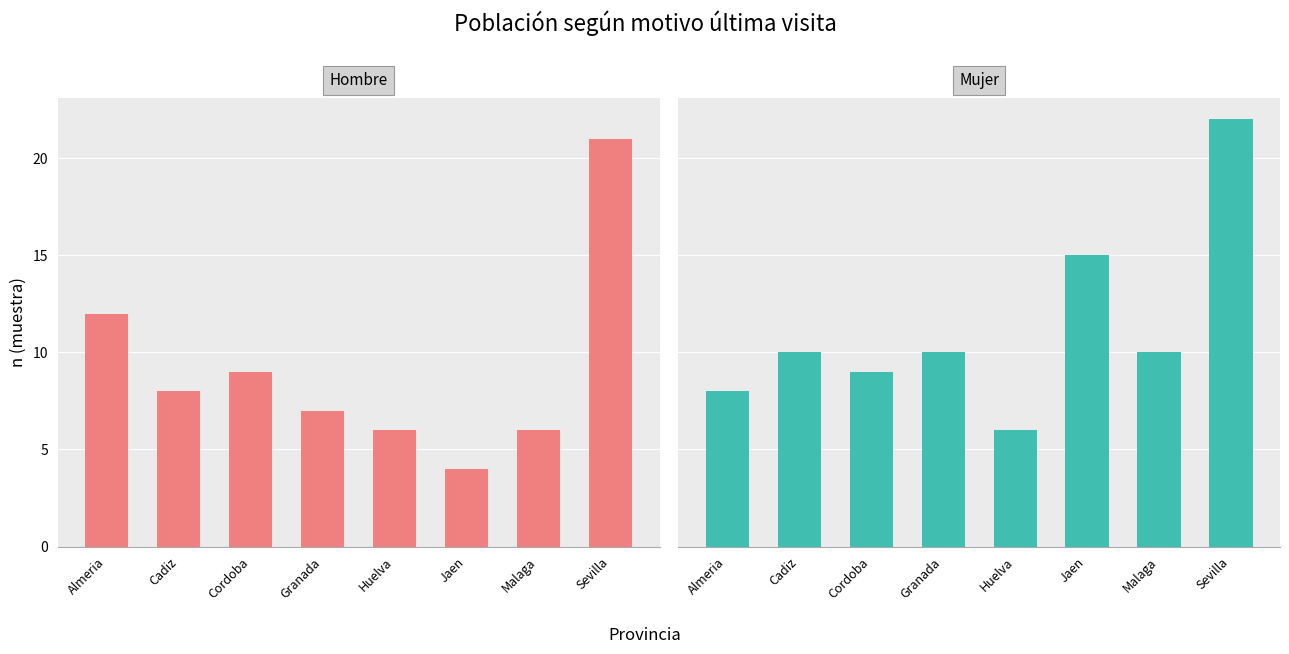

Reading right to left, what are all the values shown in this chart?

Hombre: Sevilla=21	Malaga=6	Jaen=4	Huelva=6	Granada=7	Cordoba=9	Cadiz=8	Almeria=12
Mujer: Sevilla=22	Malaga=10	Jaen=15	Huelva=6	Granada=10	Cordoba=9	Cadiz=10	Almeria=8